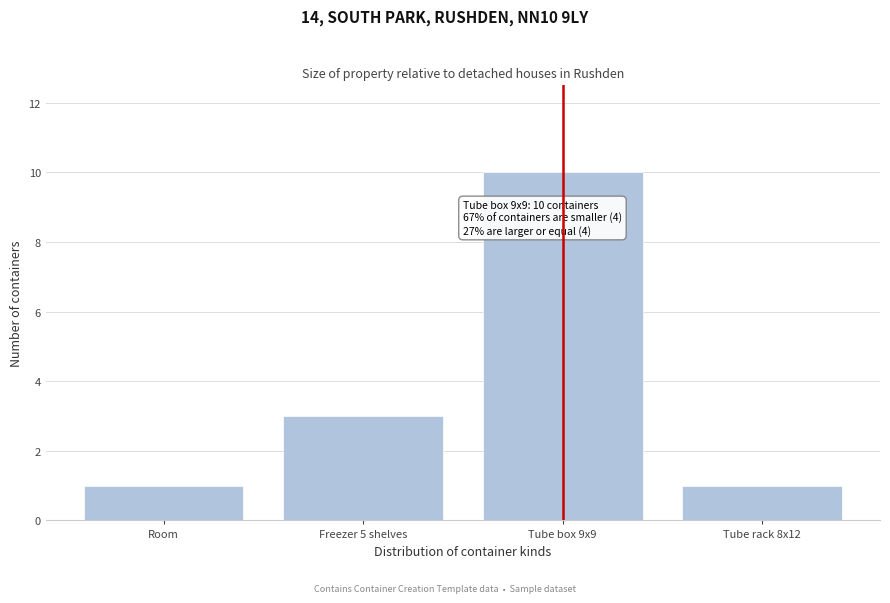

Reading left to right, transcribe all the data shown in this chart.

1	3	10	1